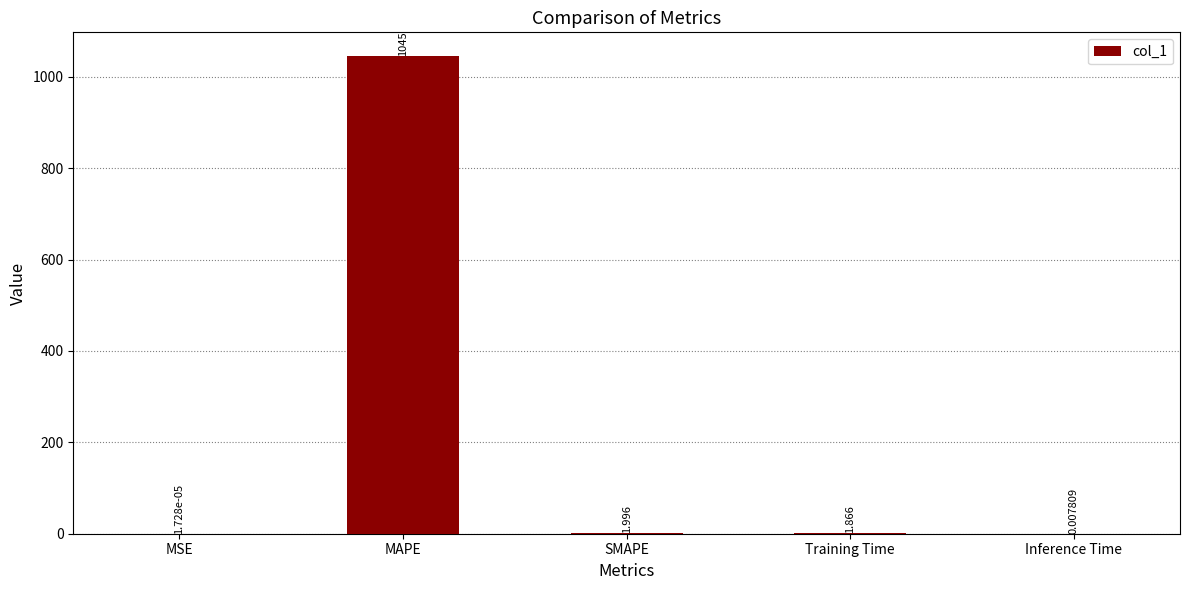

Where is the data nearest to the value 522?

SMAPE